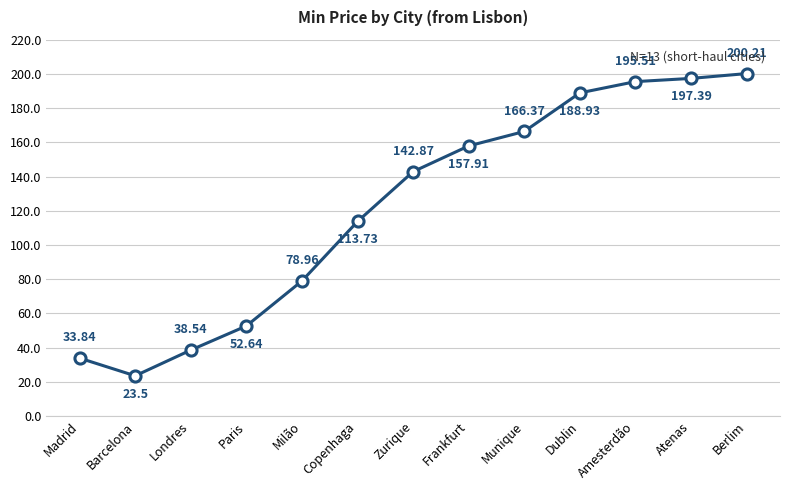

How many points are lower than both their immediate neighbors (excluding endpoints)?

1